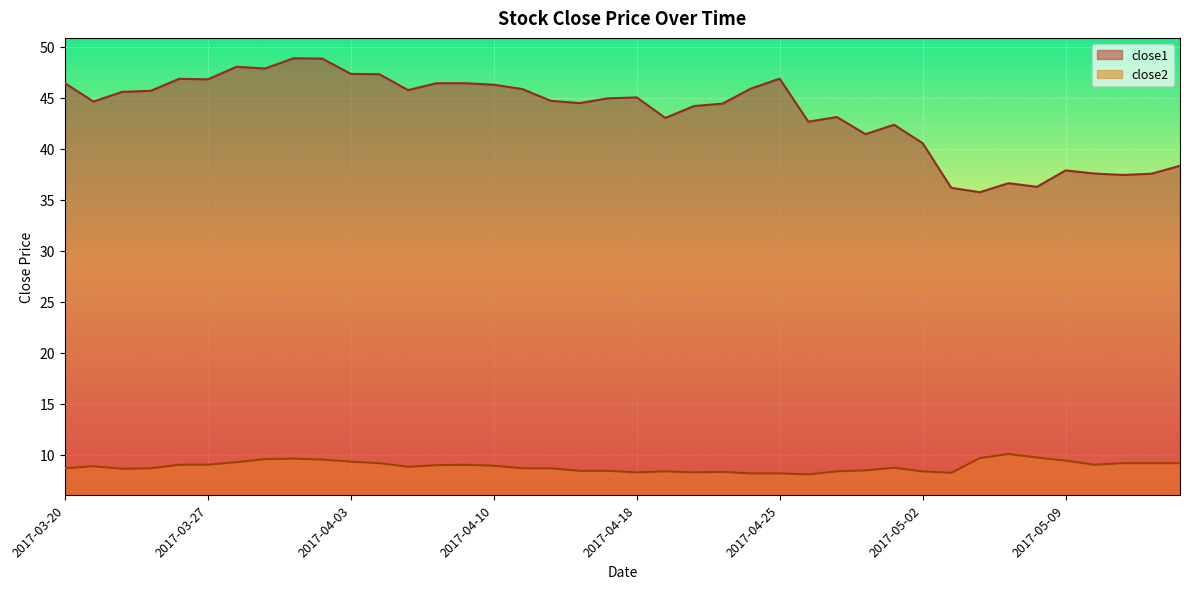

How many interior local peaks does the close1 series have?

10